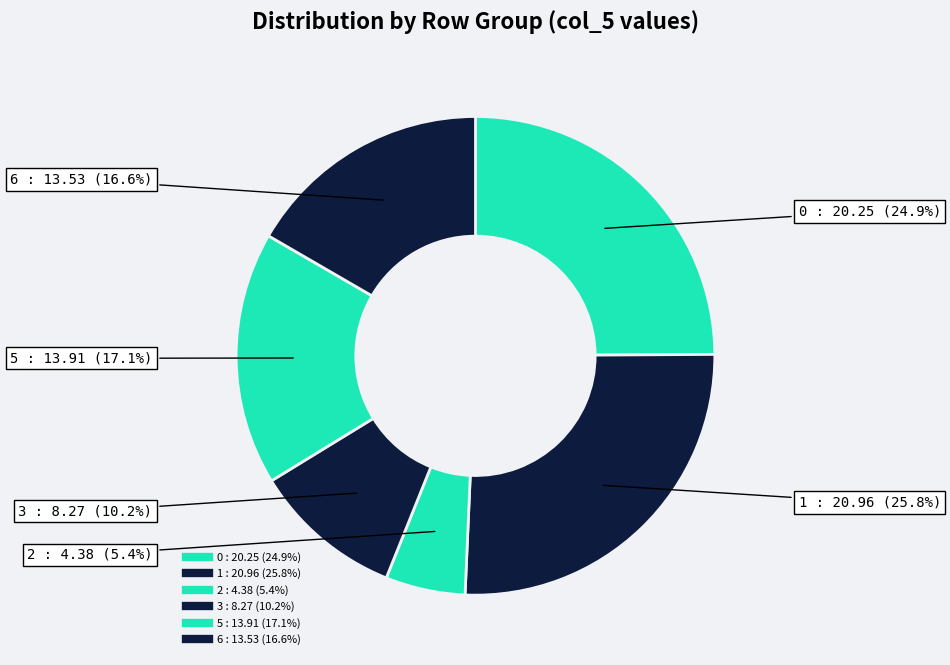

Is there any slice that represents more than half of the pie?

No